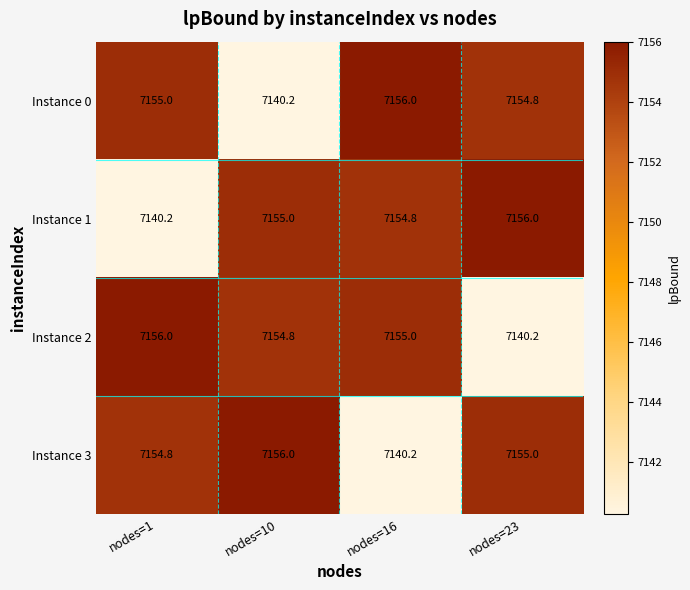

How many categories are shown in the chart?

4